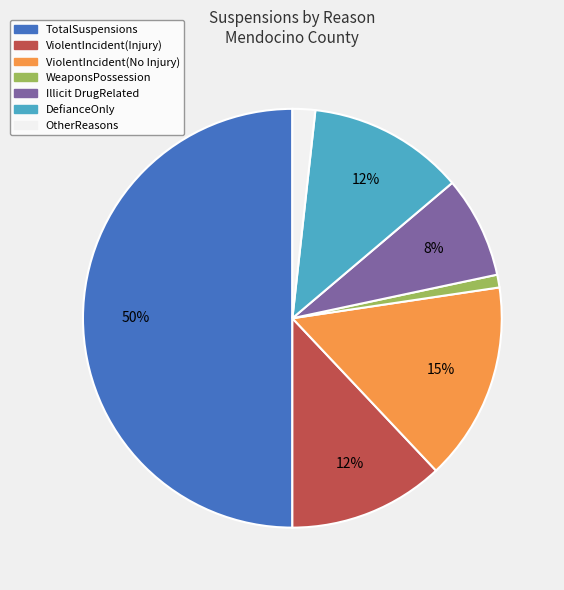

Does DefianceOnly account for over 50% of the chart?

No